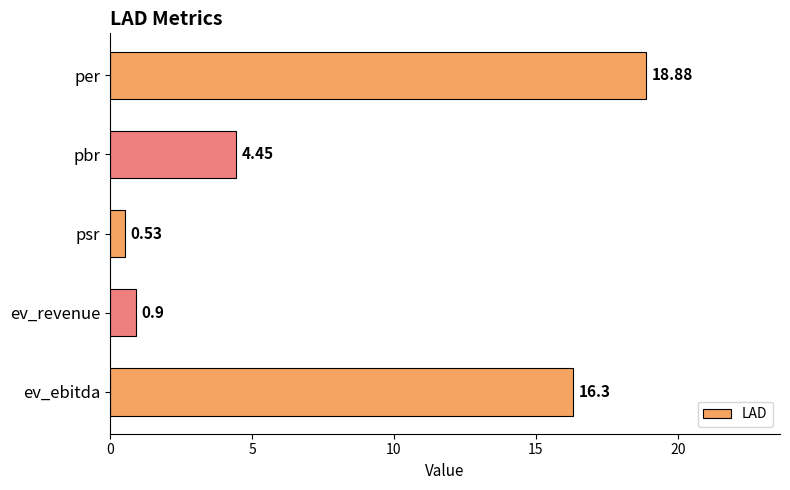

Does the chart contain any negative values?

No